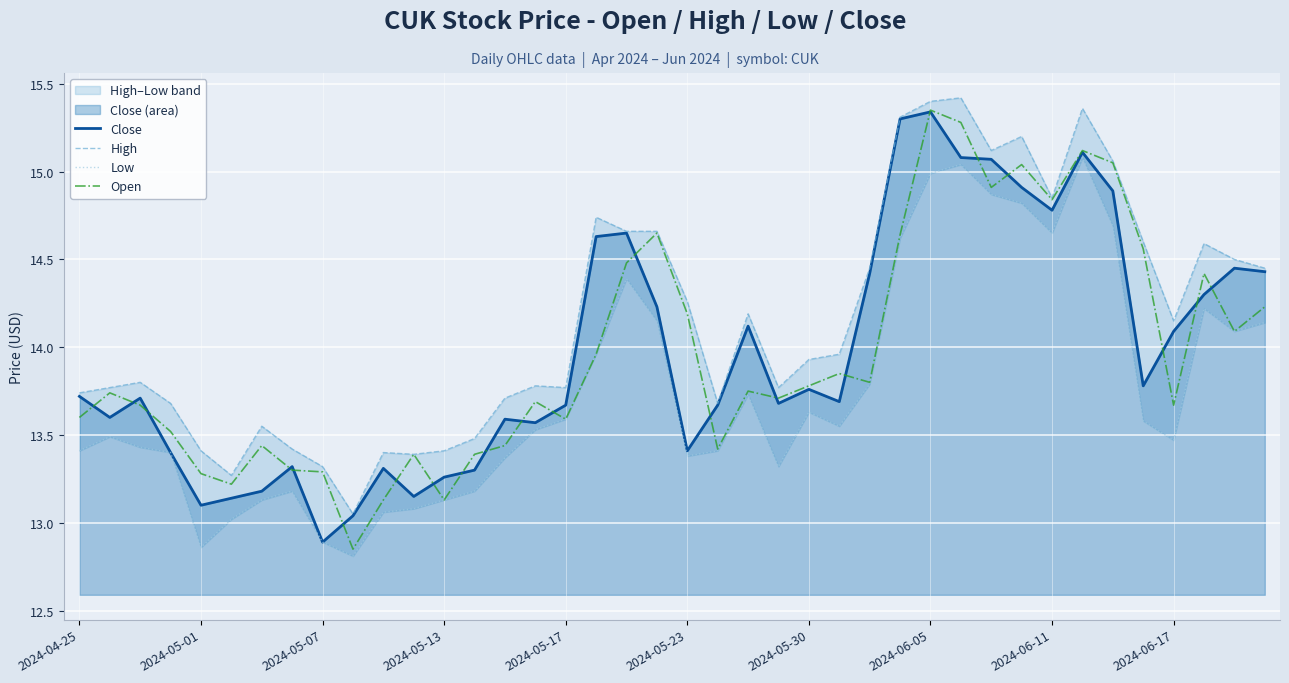

At which label does Close reach its minimum?

2024-05-07